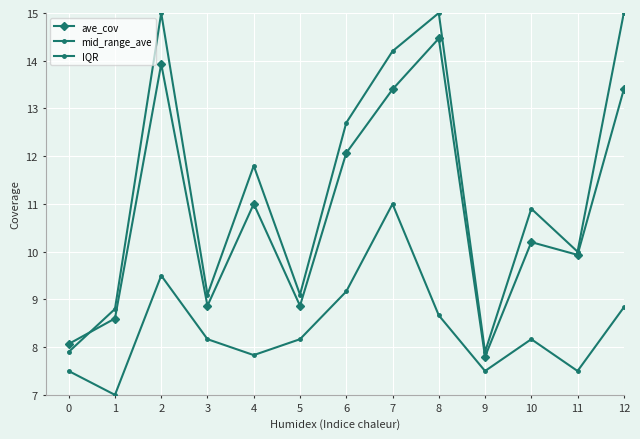

What is the highest value of the mid_range_ave series?

15.0